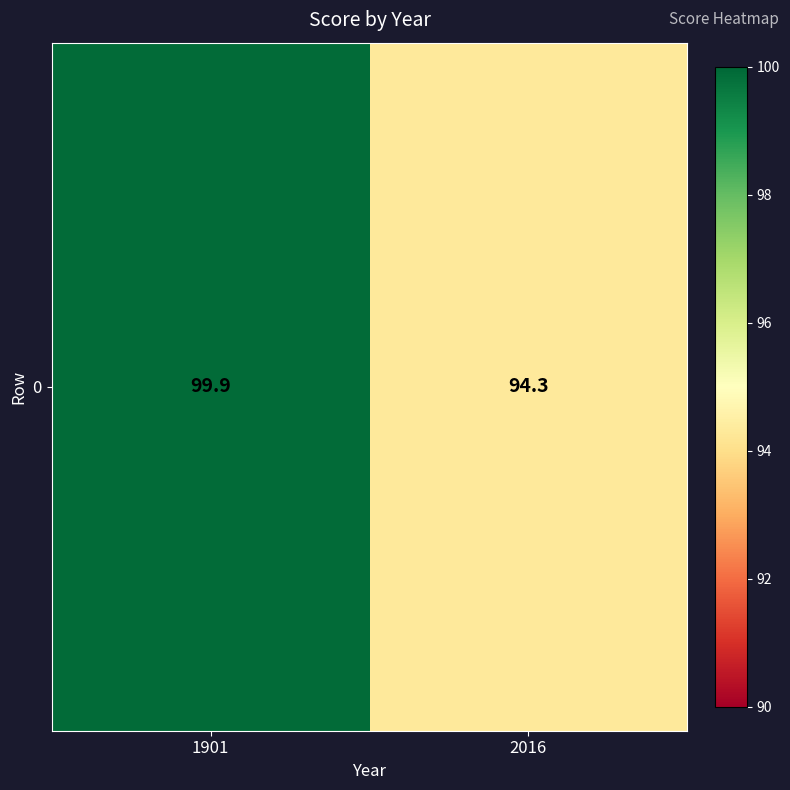

Where does the data first go above 99?

1901